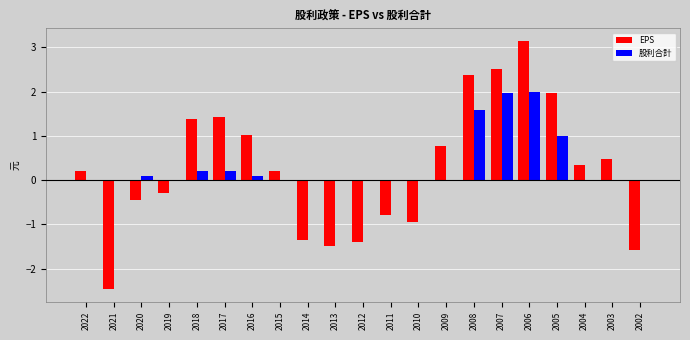

Is the value of 股利合計 at 2004 greater than the value of EPS at 2003?

No